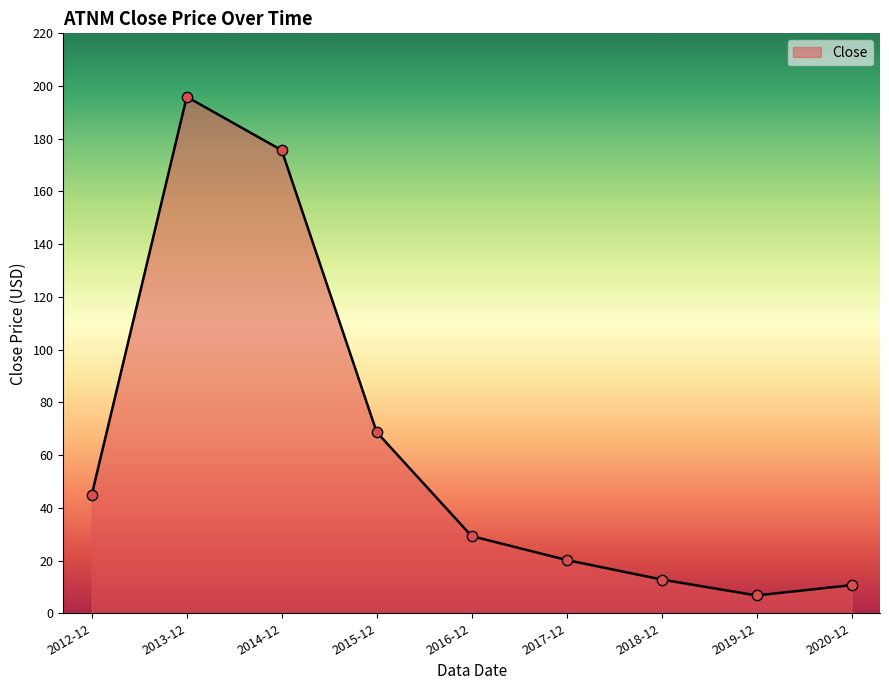

Approximately how many times larger is the value at 2015-12 compared to 2012-12?

1.5